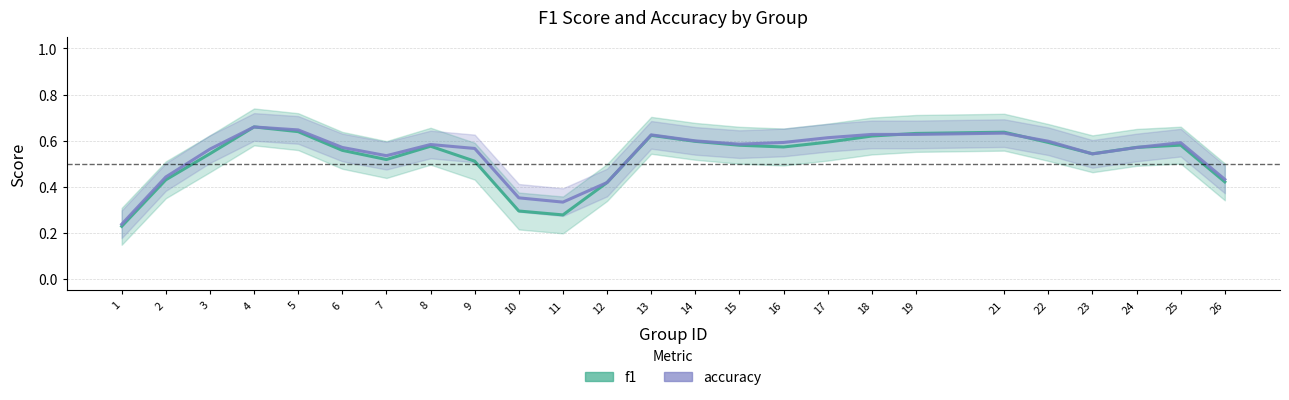

True or false: f1 has a value of 0.2 at 19.

False